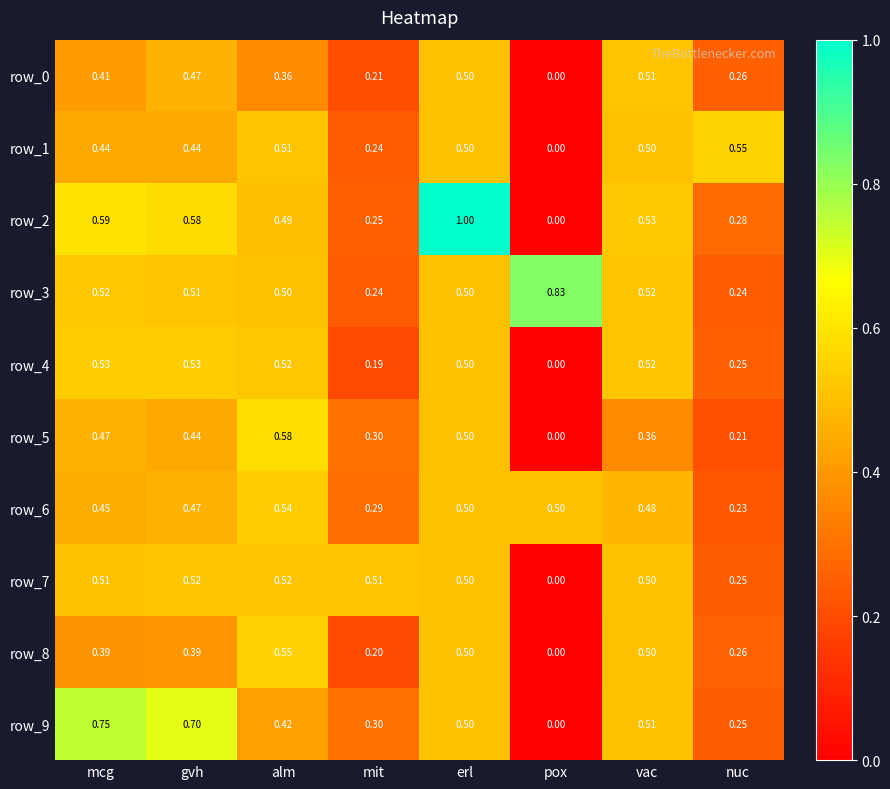

Which series has the widest spread of values?

row_2